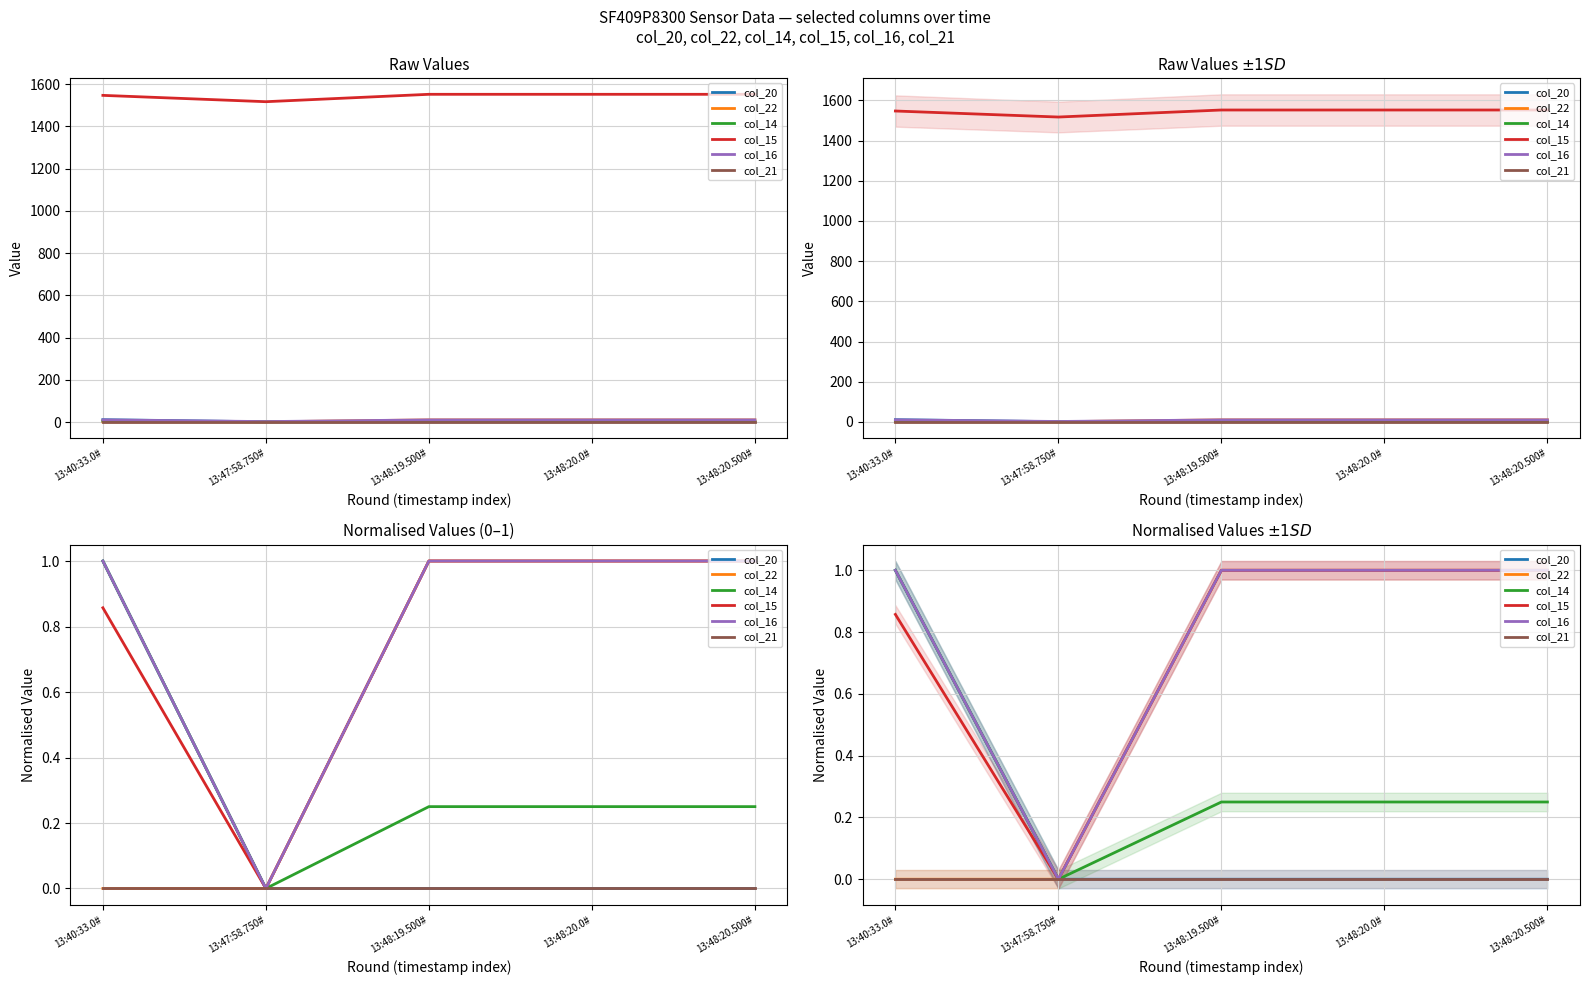

True or false: col_15 and col_21 intersect in this chart.

False